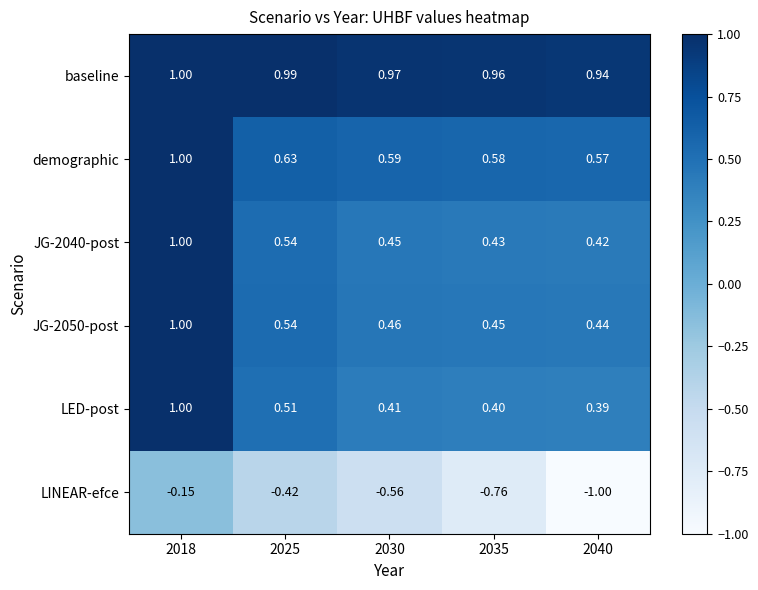

At which category does the chart reach its minimum across all series?

2040